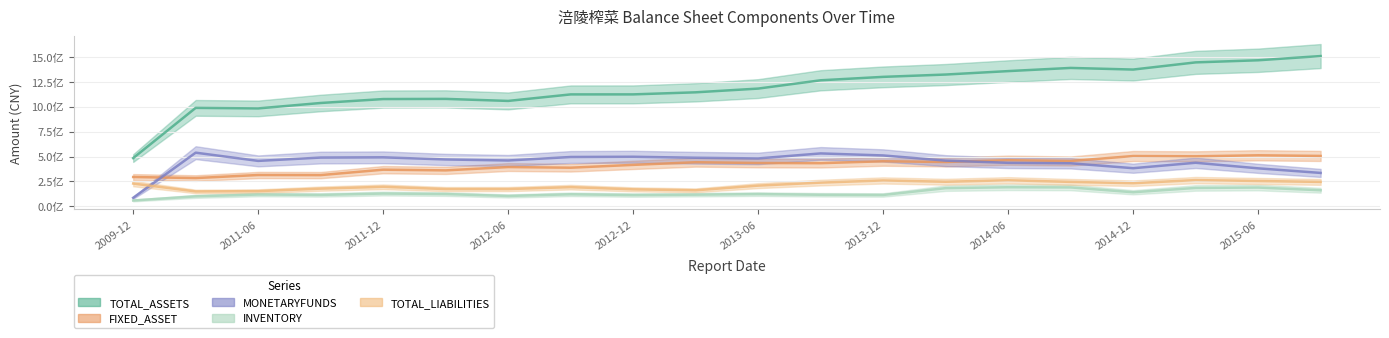

How many times do FIXED_ASSET and MONETARYFUNDS cross each other?

2